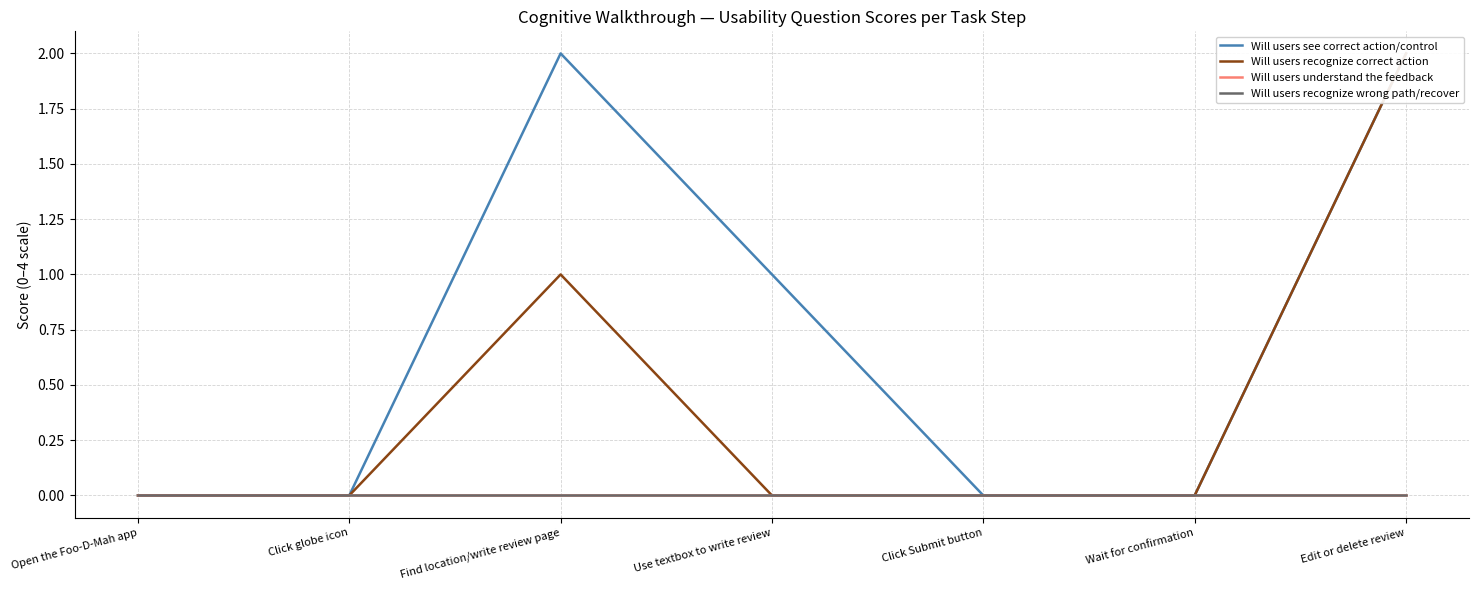

How many values in Will users recognize correct action are above zero?

2